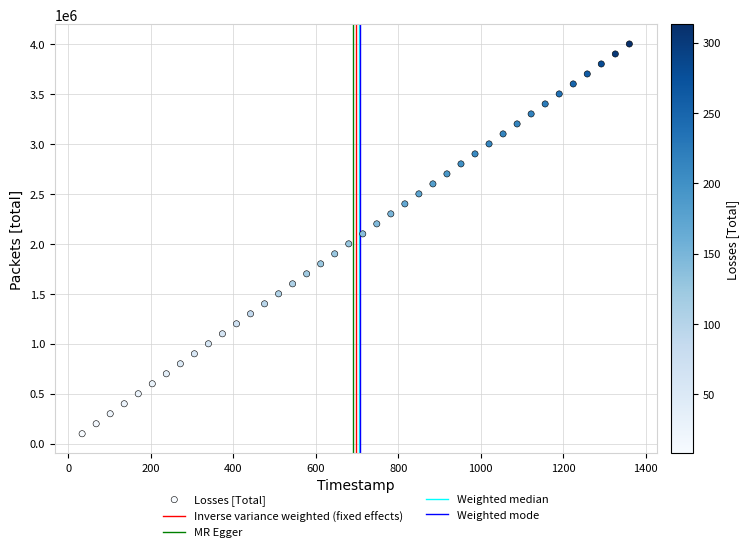

What is the range of Y values (max minus min)?

3900000